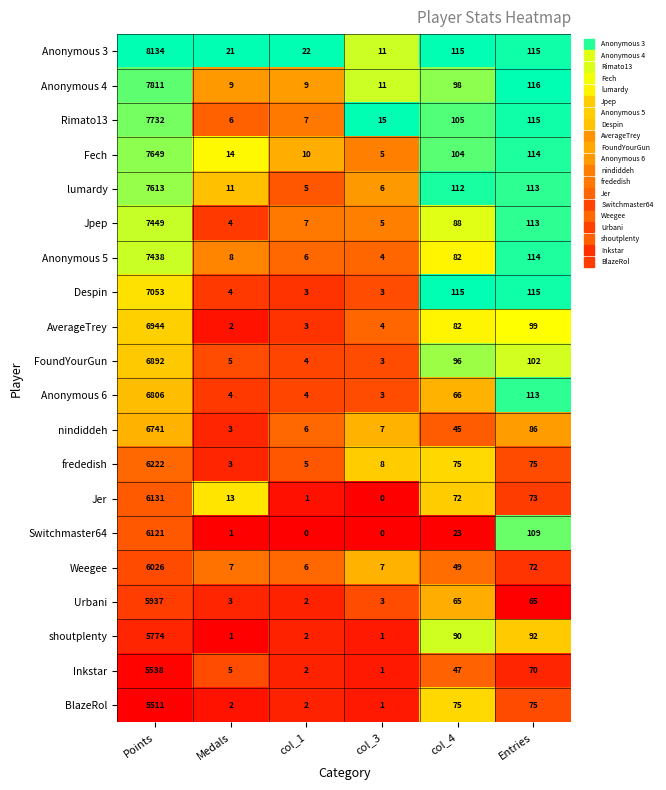

What is the greatest value displayed?

8134